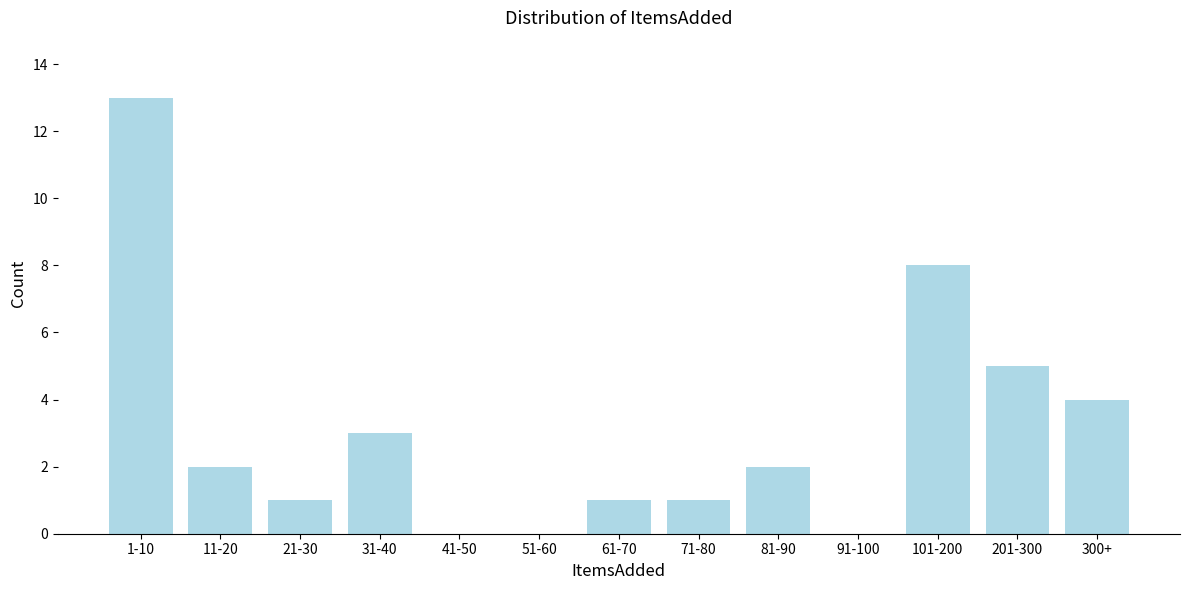

Reading left to right, list all the values displayed in this chart.

1-10=13	11-20=2	21-30=1	31-40=3	41-50=0	51-60=0	61-70=1	71-80=1	81-90=2	91-100=0	101-200=8	201-300=5	300+=4